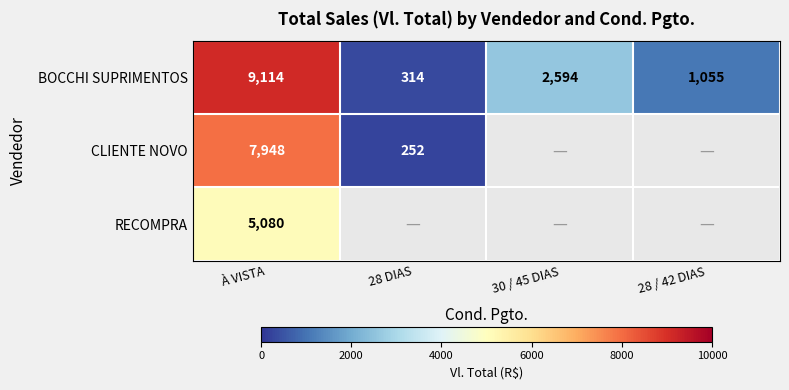

True or false: BOCCHI SUPRIMENTOS has a value of 13542.6 at À VISTA.

False